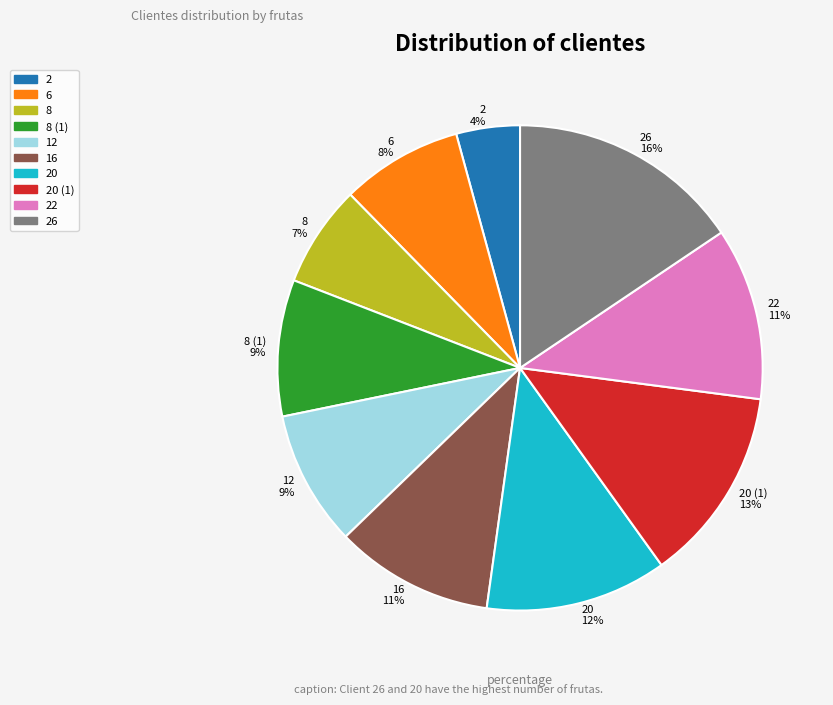

Count the number of slices in the pie.

10